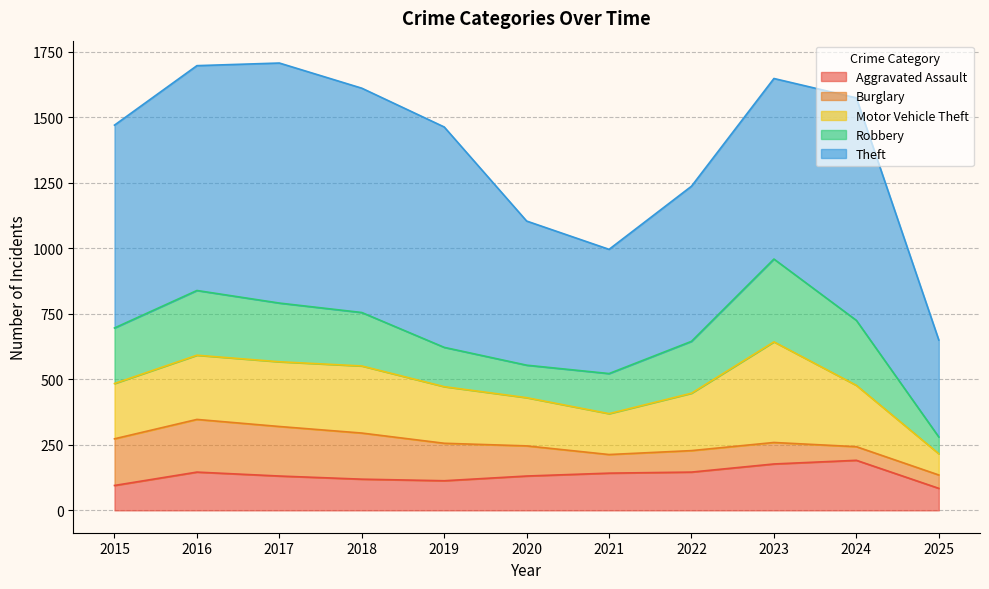

How many data points in Theft are less than 774?

5